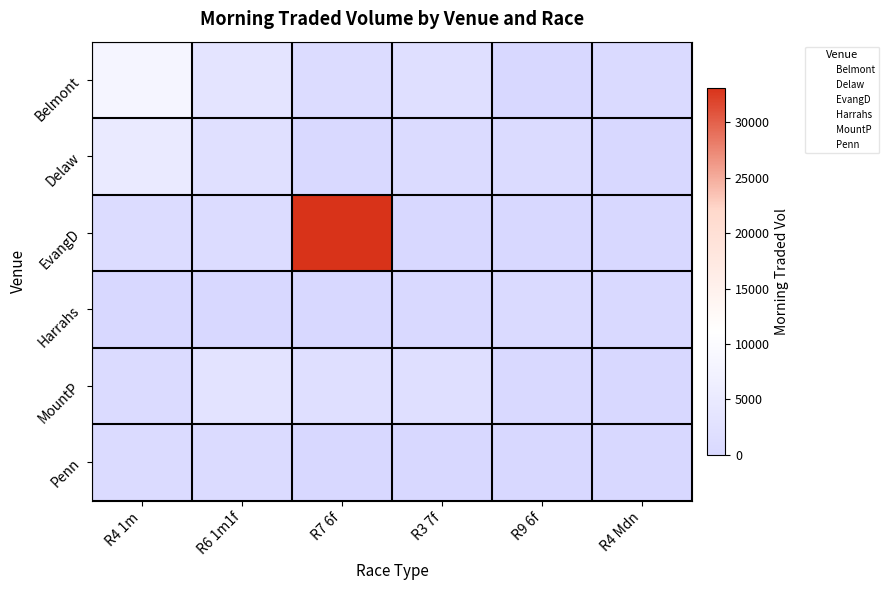

Rank the series at R7 6f from lowest to highest value.

Penn, Harrahs, Delaw, Belmont, MountP, EvangD